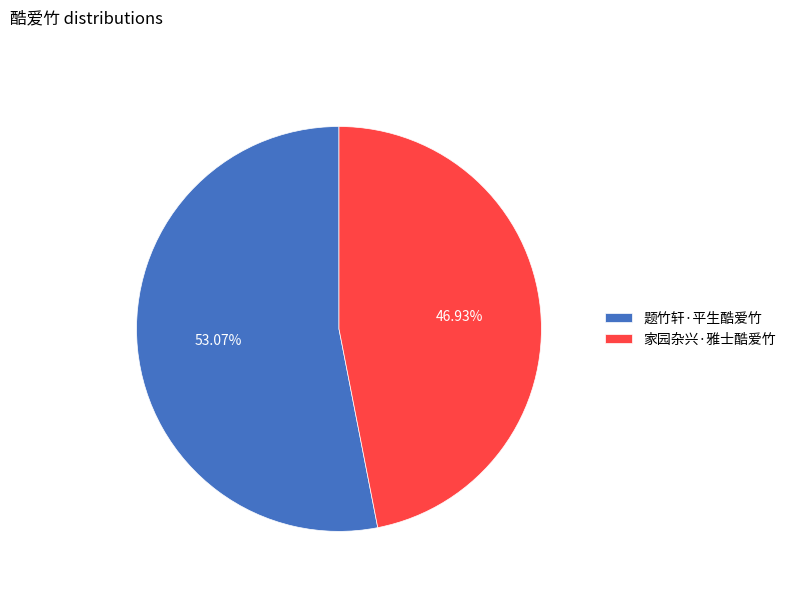

Count the number of slices in the pie.

2